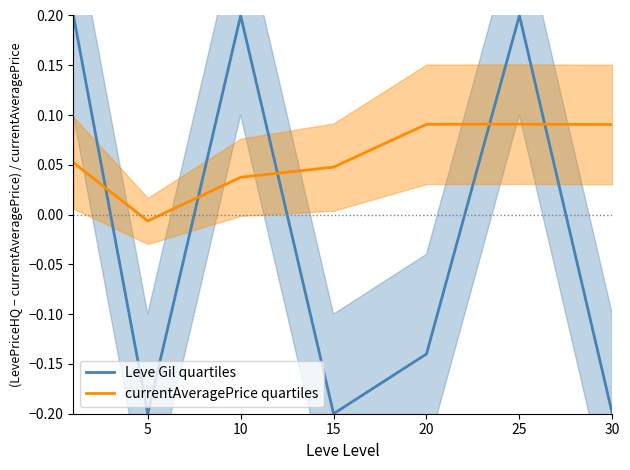

How many distinct data groups are displayed?

2